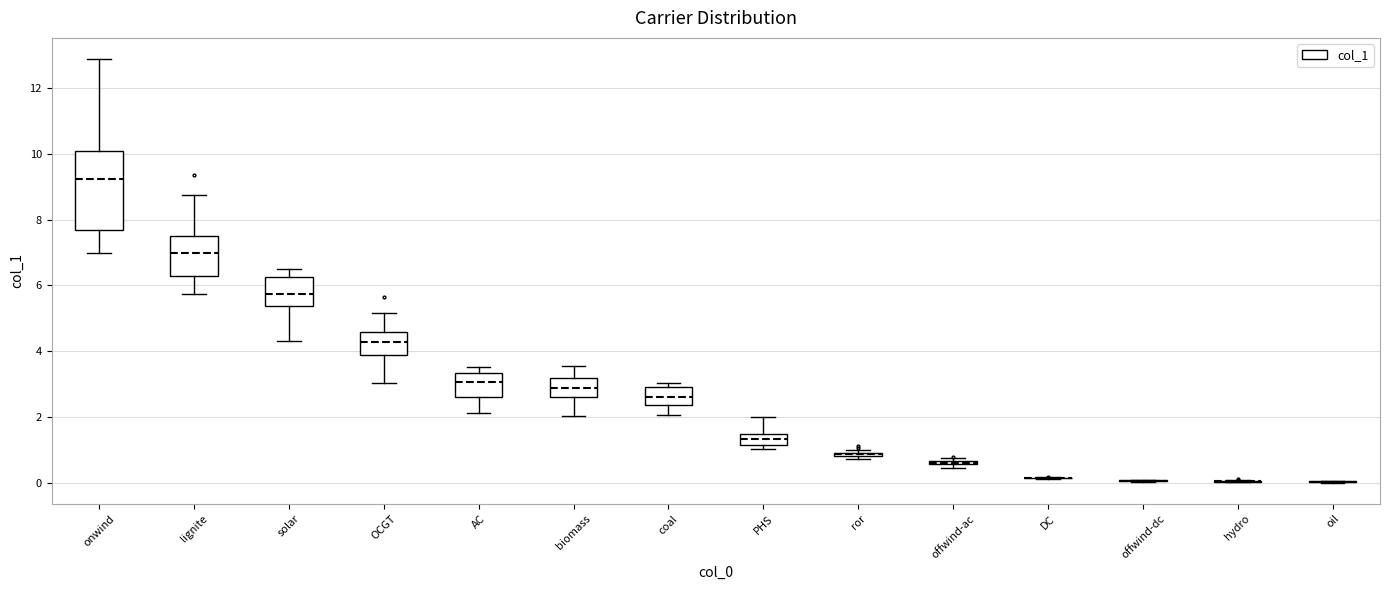

Where does the lower whisker of the box for OCGT end on the y-axis? The values are not printed on the chart, so give them approximately, as read against the axis.

3.0